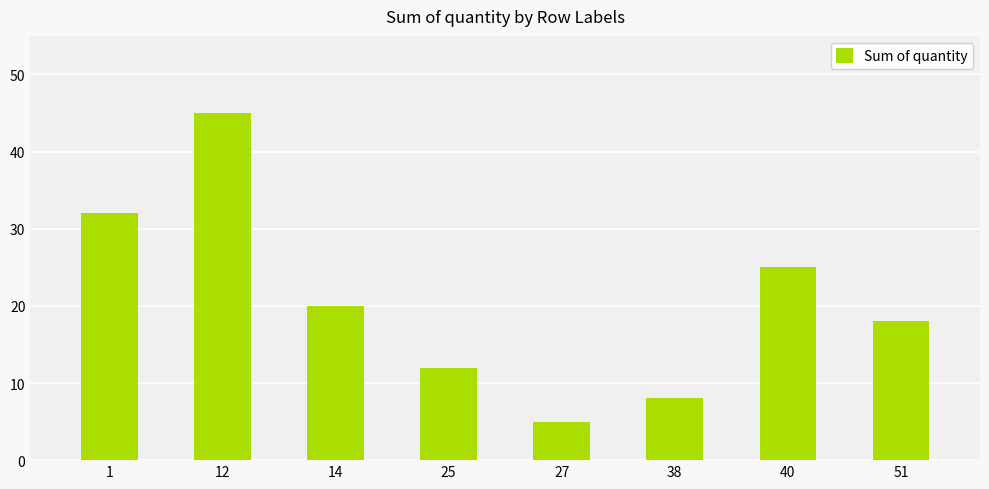

How many values are below 20?

4